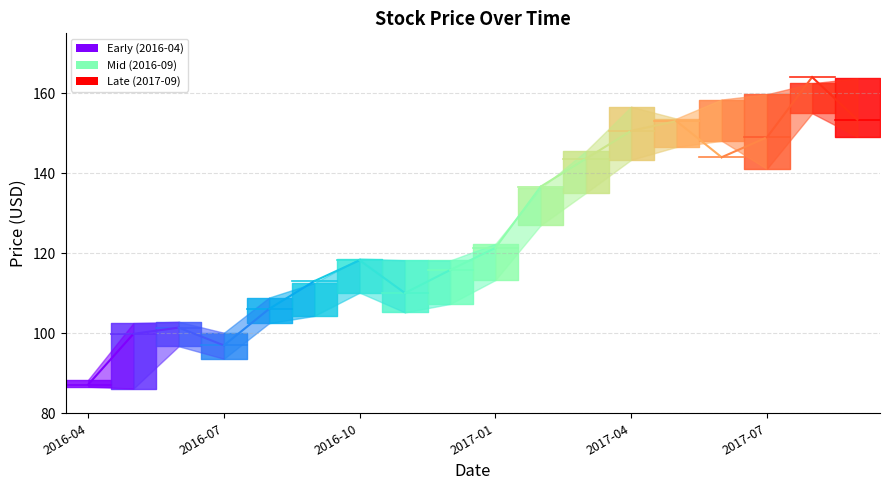

What is the difference between the second highest and second lowest values in the Low series?

62.5